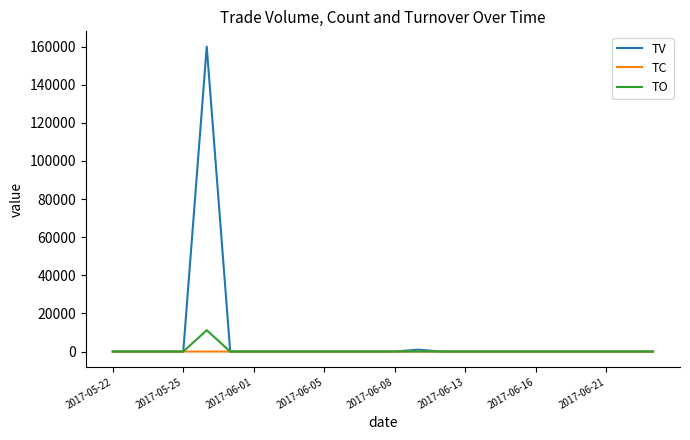

What is the maximum value shown in the chart?

160000